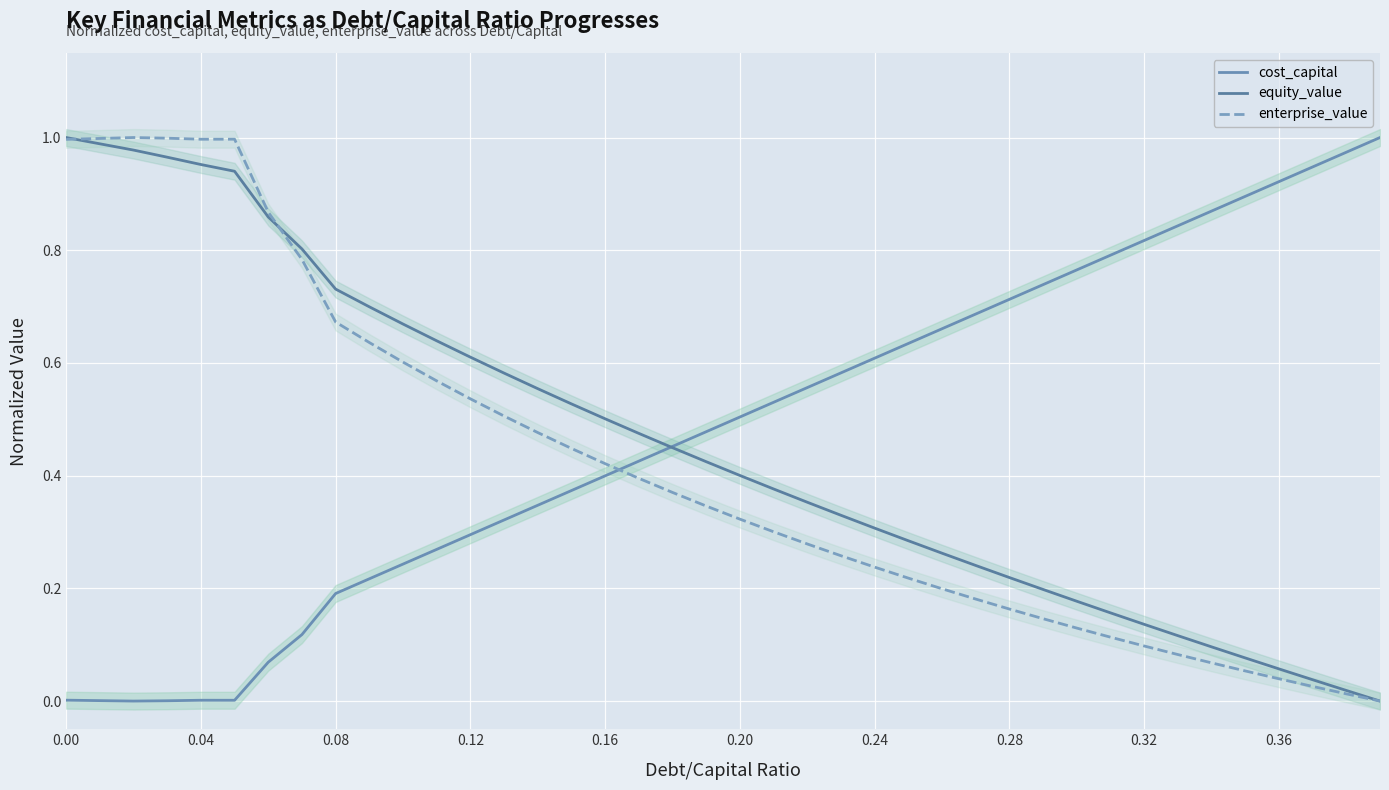

What is the value of the cost_capital point at the 16th from the left?

0.4